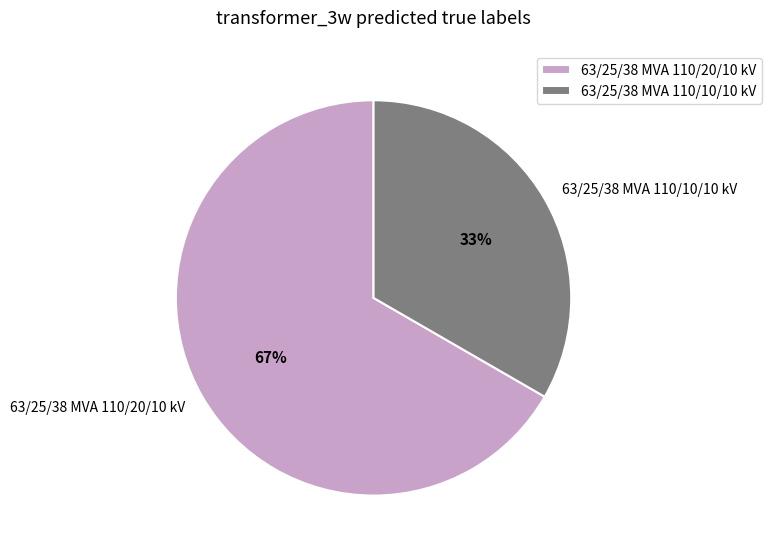

What is the largest slice in the pie chart?

63/25/38 MVA 110/20/10 kV